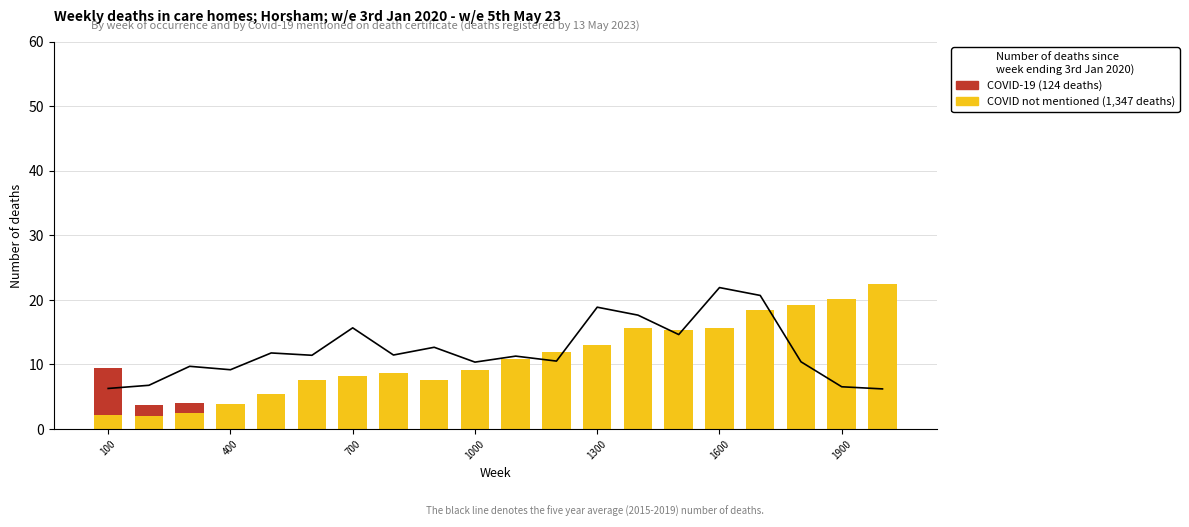

Which series has the largest range (max minus min)?

COVID not mentioned (1,347 deaths)